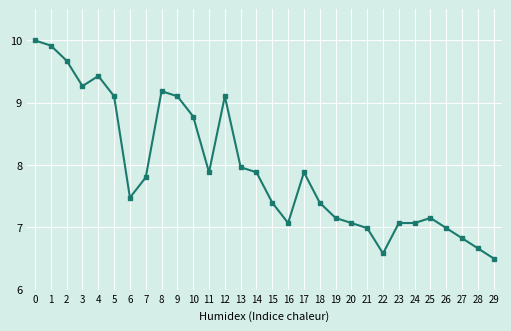

Approximately how many times larger is the value at 24 compared to 8?

0.8